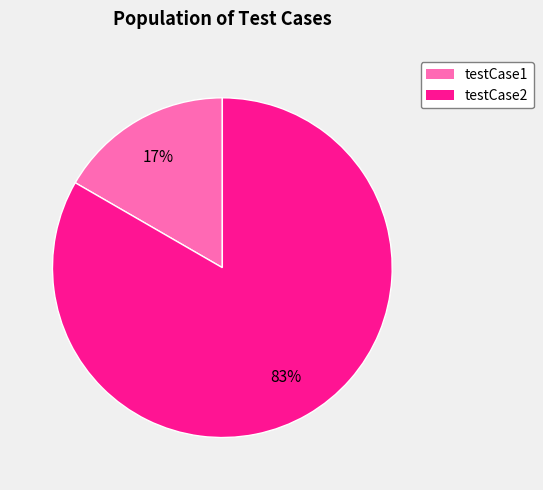

Which has a higher value, testCase2 or testCase1?

testCase2